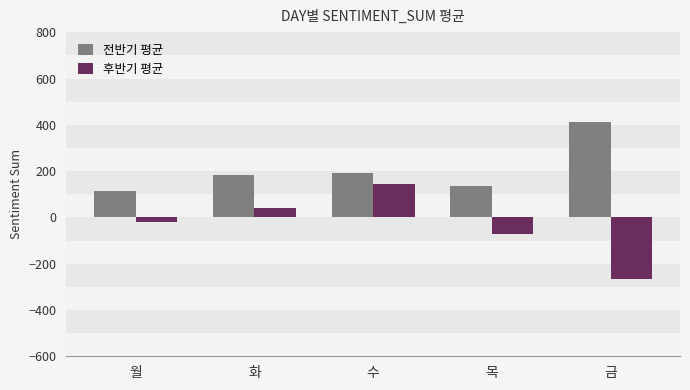

Reading left to right, transcribe all the data shown in this chart.

전반기 평균: 월=113.6	화=184.4	수=192.0	목=134.8	금=411.0
후반기 평균: 월=-18.9	화=41.9	수=142.8	목=-73.2	금=-268.1